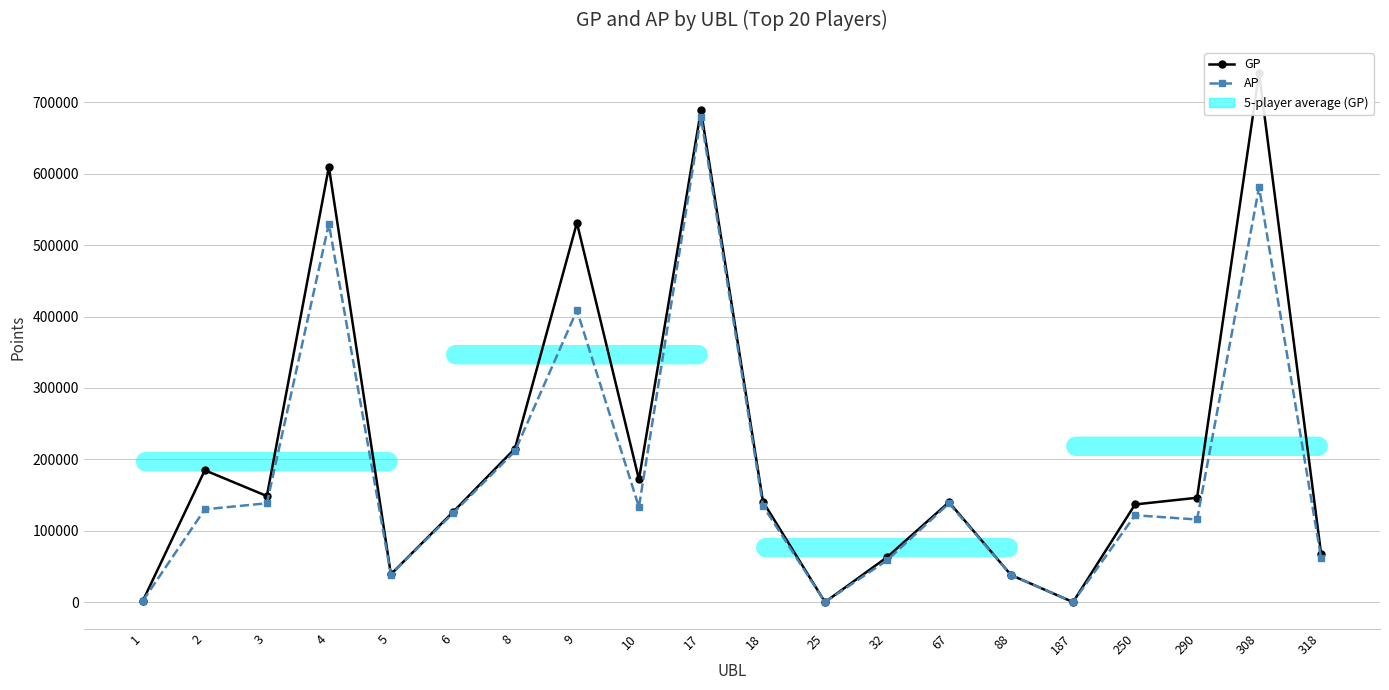

True or false: AP and GP cross at least once.

False